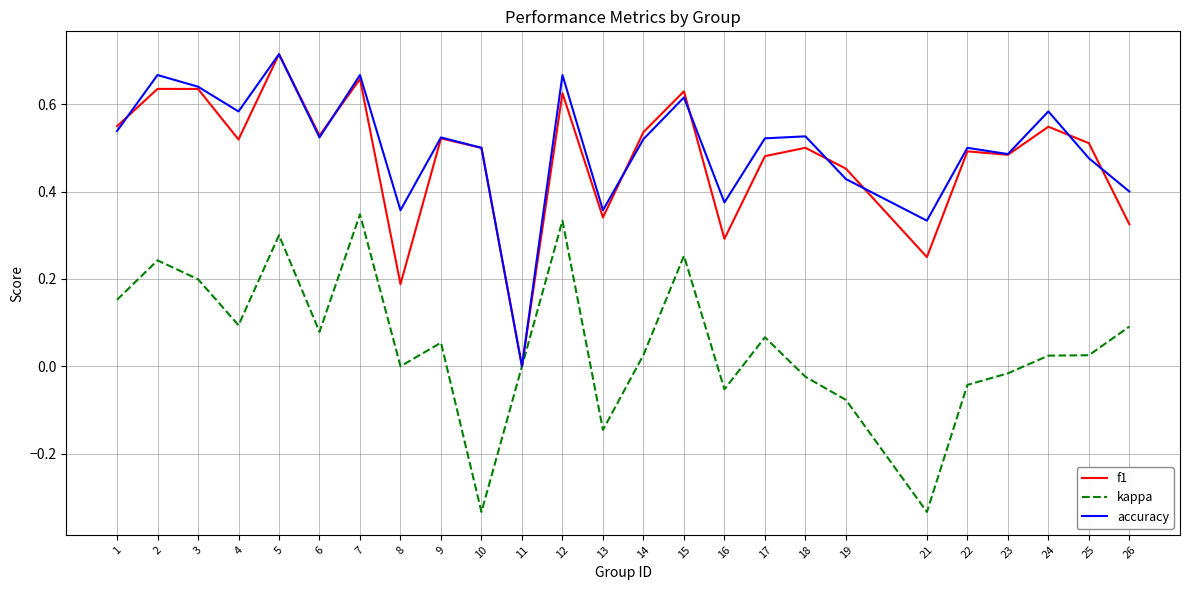

The value of f1 at 25 is 0.5. True or false?

True